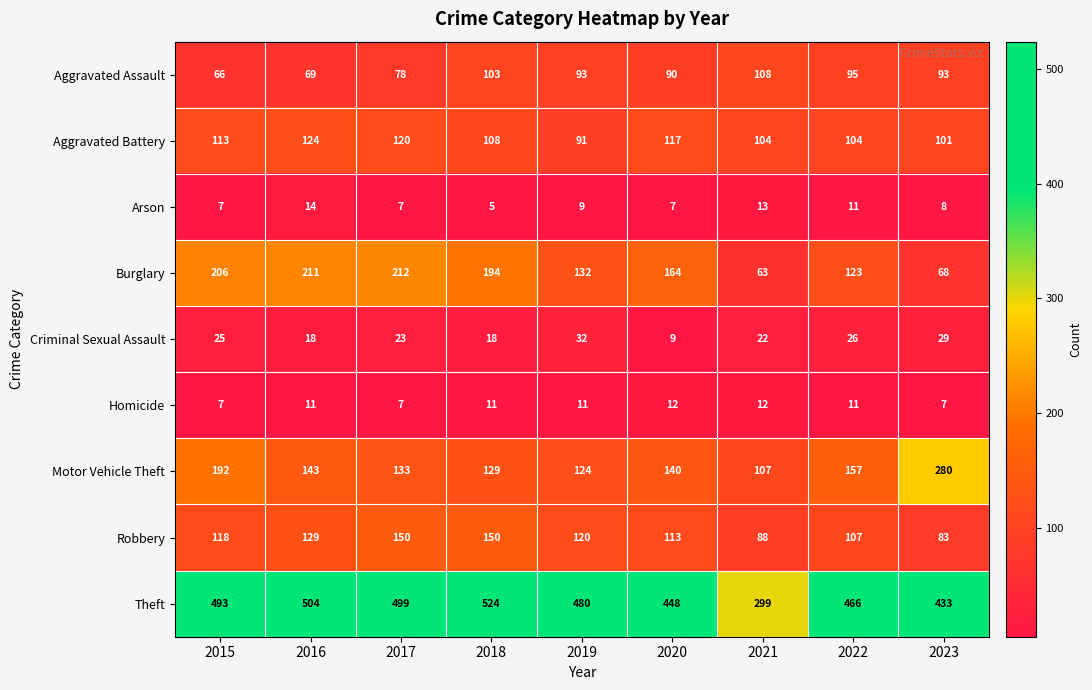

What is the difference between the maximum and minimum values in the Theft series?

225